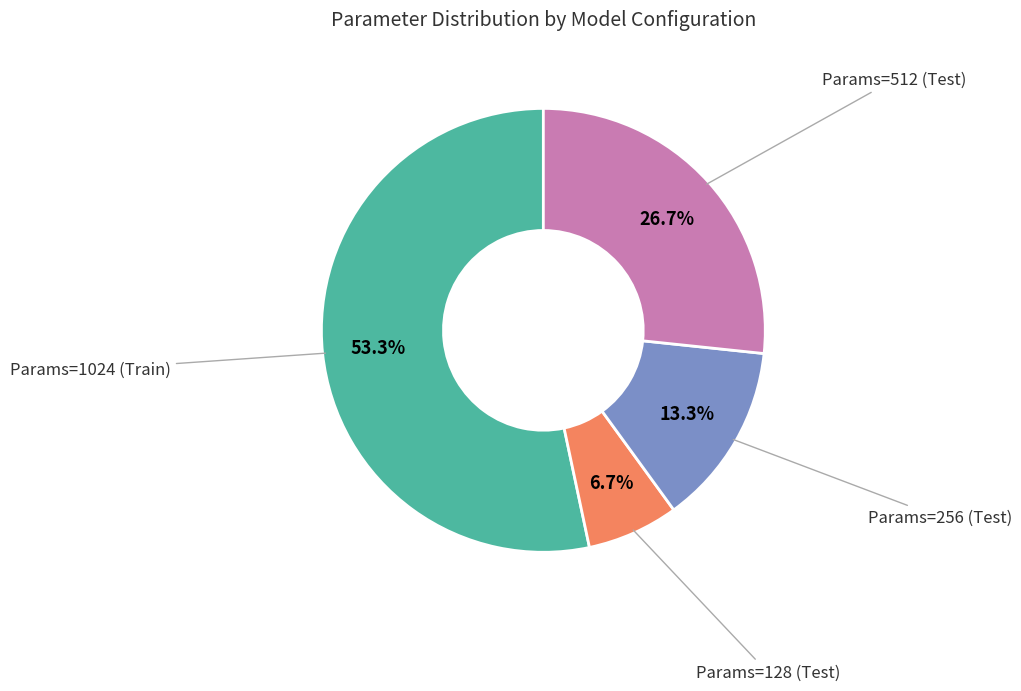

Does any single category account for the majority?

Yes